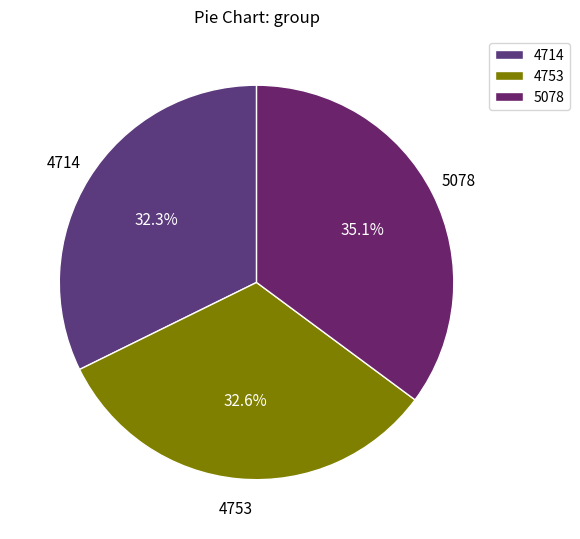

What percentage is the 4714 slice, to the nearest percent?

32%